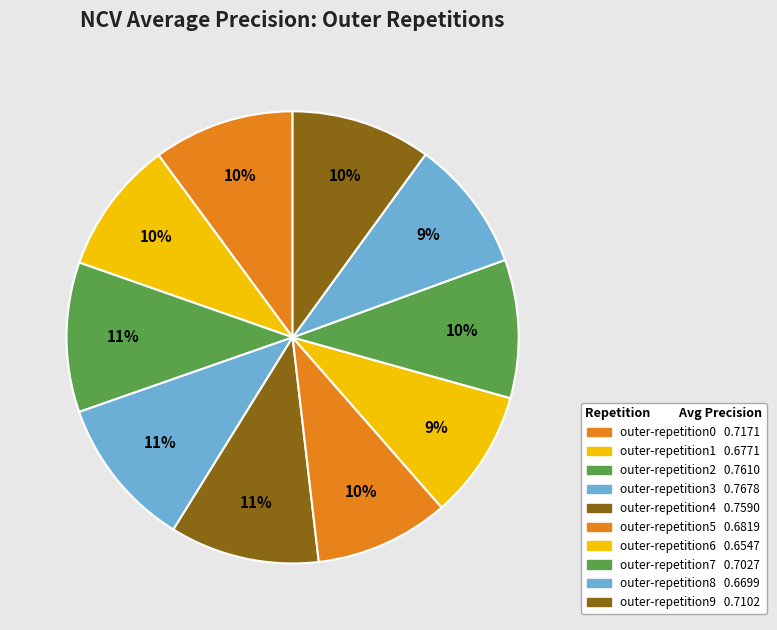

How many slices are in this pie chart?

10